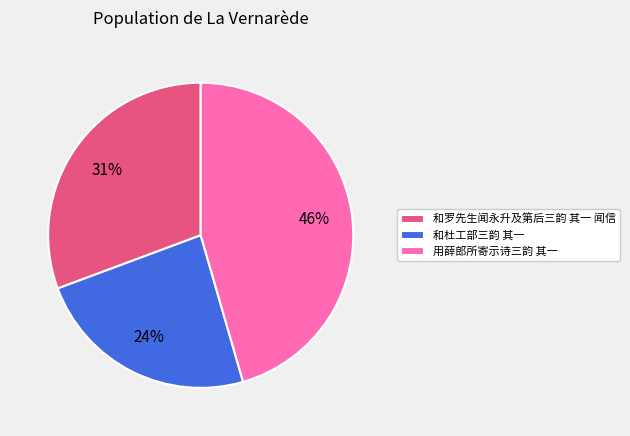

True or false: 和罗先生闻永升及第后三韵 其一 闻信 accounts for 44% of the total.

False